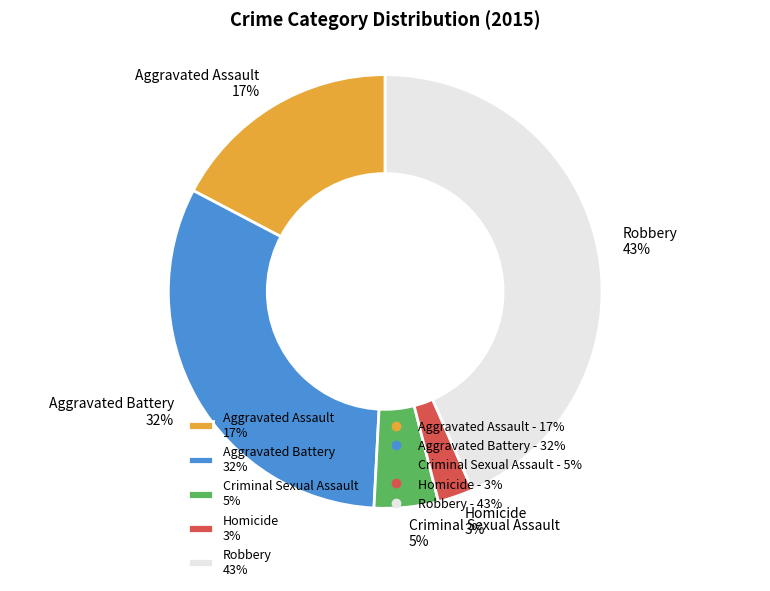

Combined, do Aggravated Battery 32% and Aggravated Assault 17% account for over 50%?

No